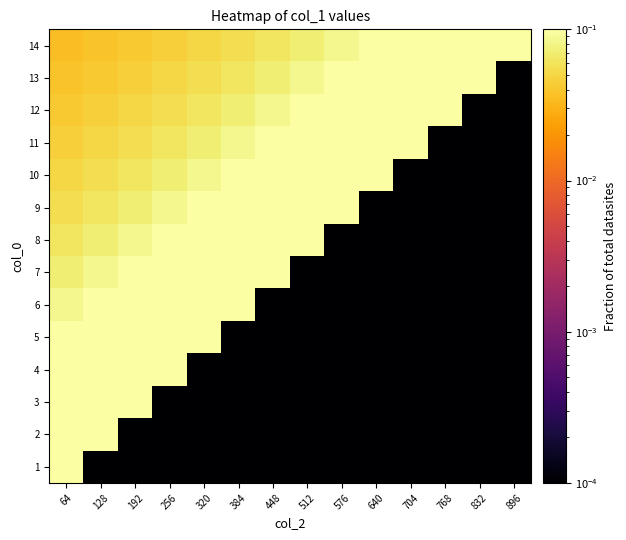

What is the total value across all series at 192?

0.9